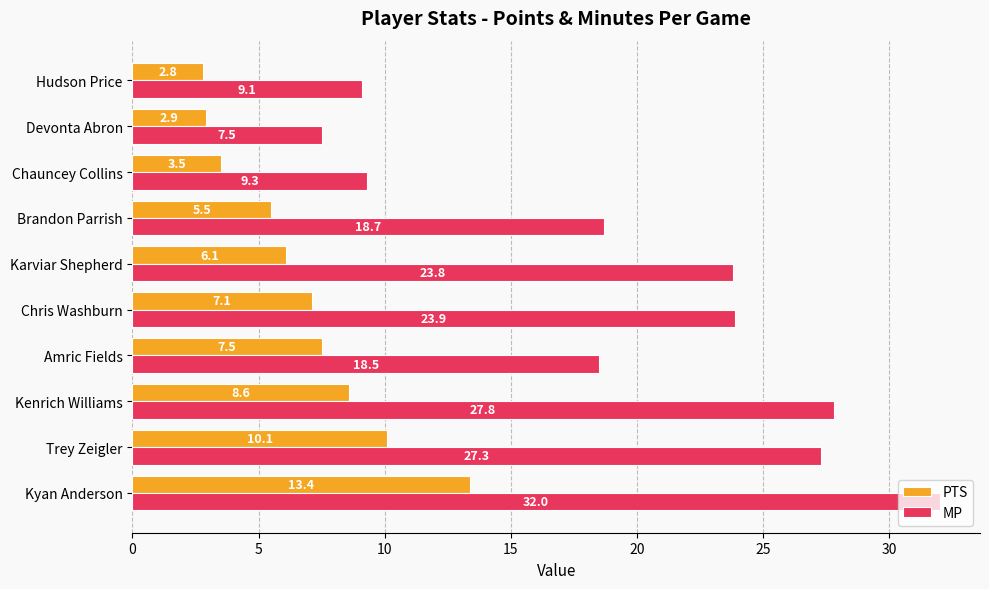

Rank the categories by PTS value from lowest to highest.

Hudson Price, Devonta Abron, Chauncey Collins, Brandon Parrish, Karviar Shepherd, Chris Washburn, Amric Fields, Kenrich Williams, Trey Zeigler, Kyan Anderson